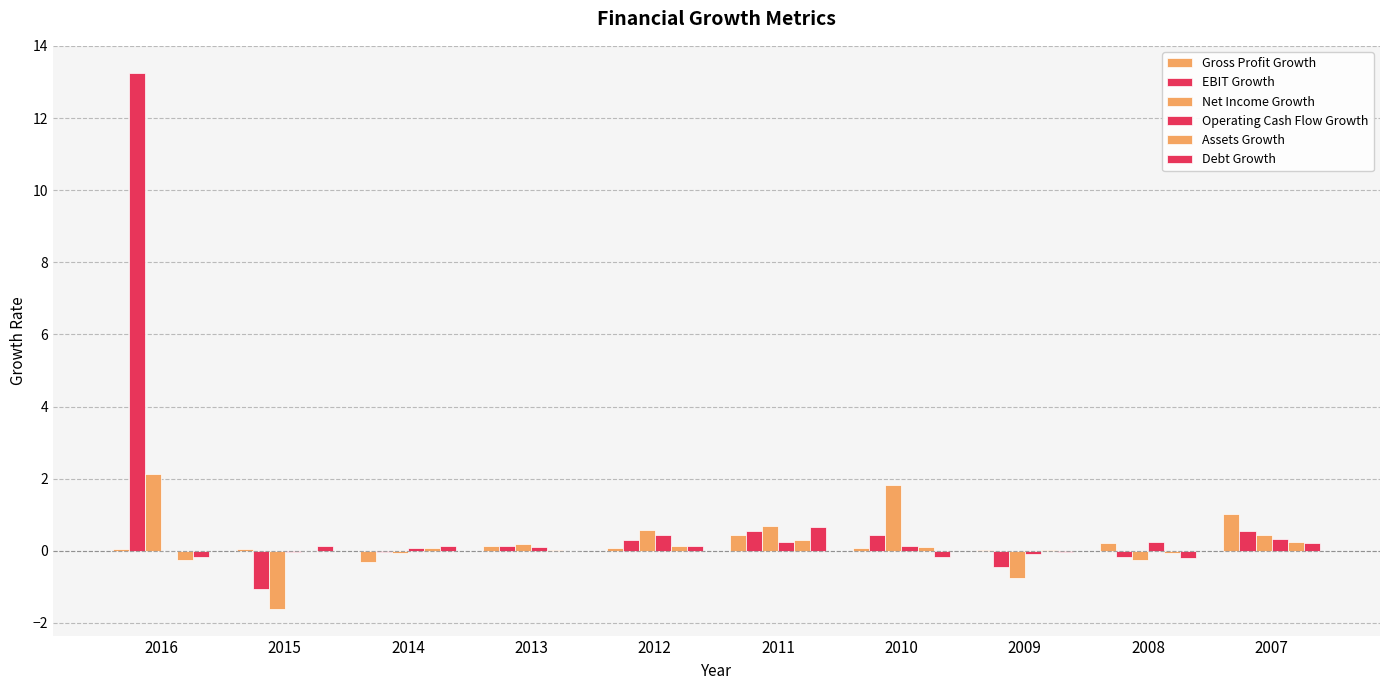

Rank the series by their maximum value, from lowest to highest.

Assets Growth, Operating Cash Flow Growth, Debt Growth, Gross Profit Growth, Net Income Growth, EBIT Growth